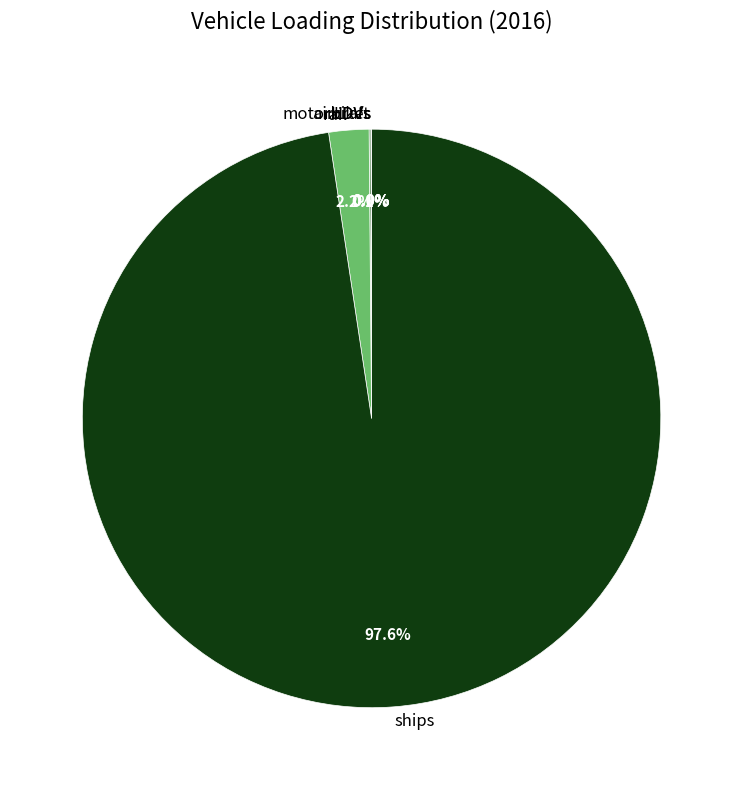

What percentage is NOT represented by rail?

97.8%